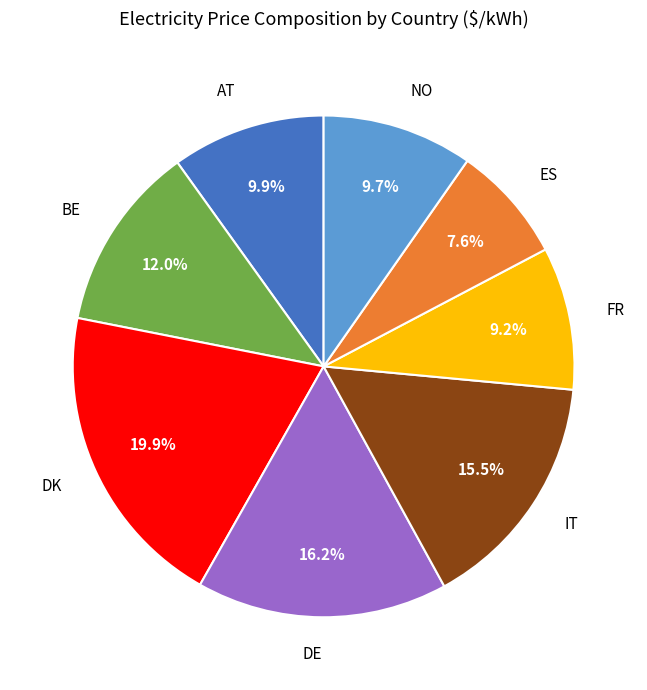

Is there any slice that represents more than half of the pie?

No